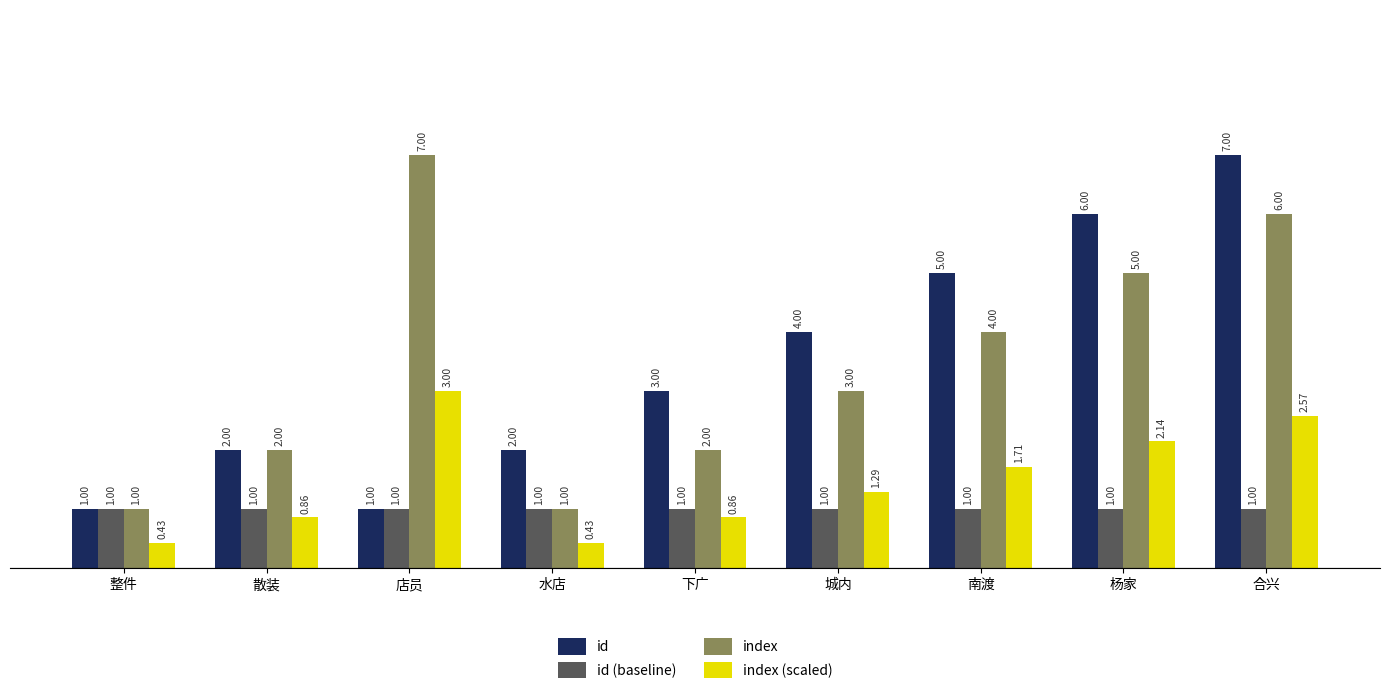

True or false: id has a value of 11.8 at 合兴.

False